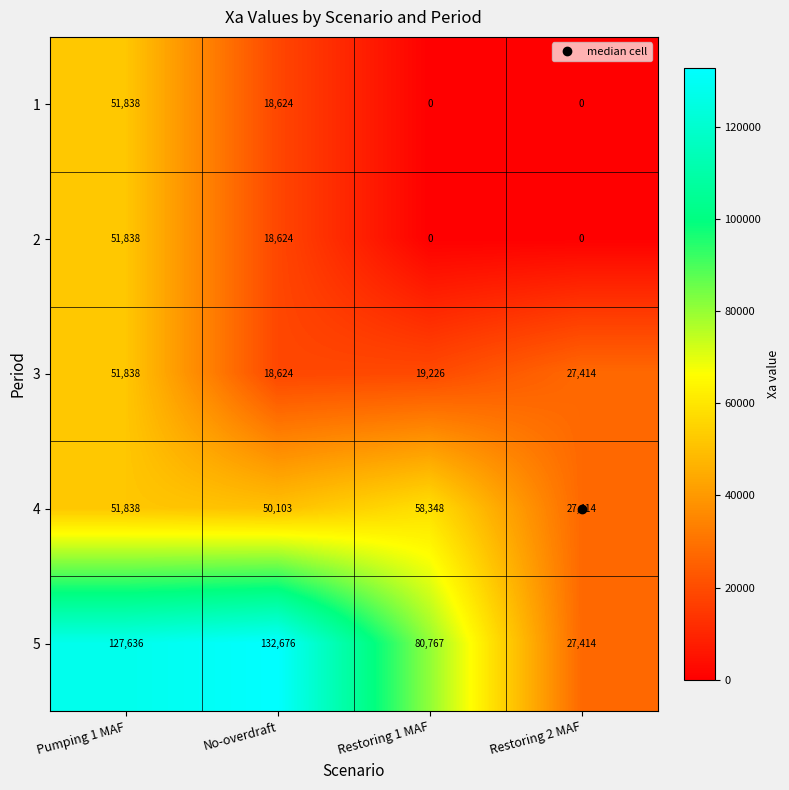

Rank the categories by 4 value from lowest to highest.

Restoring 2 MAF, No-overdraft, Pumping 1 MAF, Restoring 1 MAF